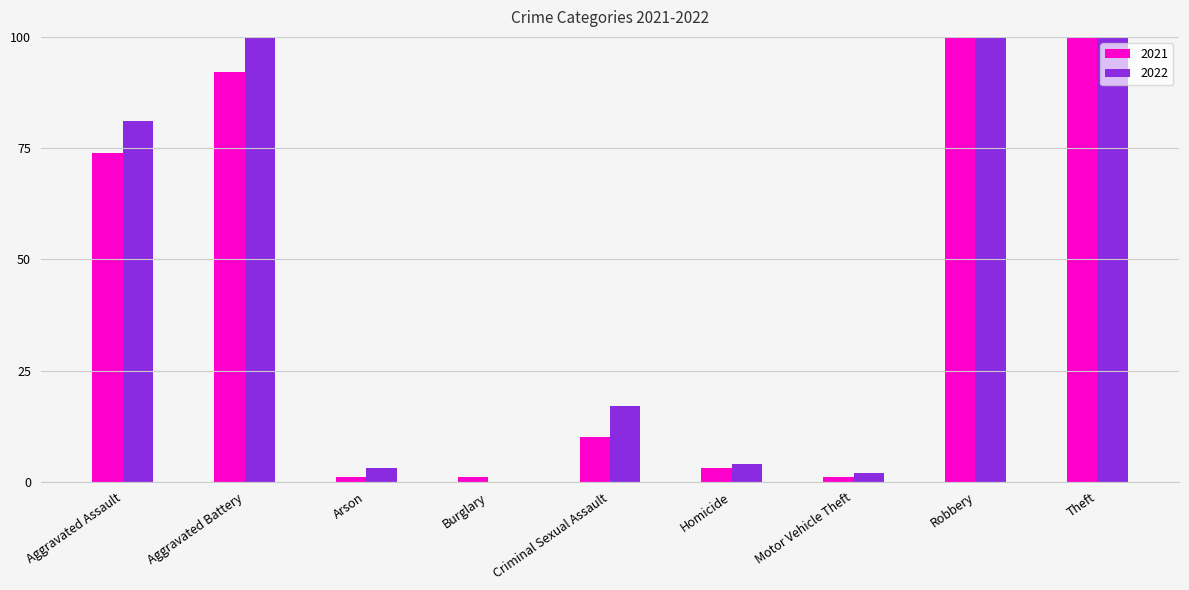

At Theft, list the series in order from largest to smallest.

2022, 2021